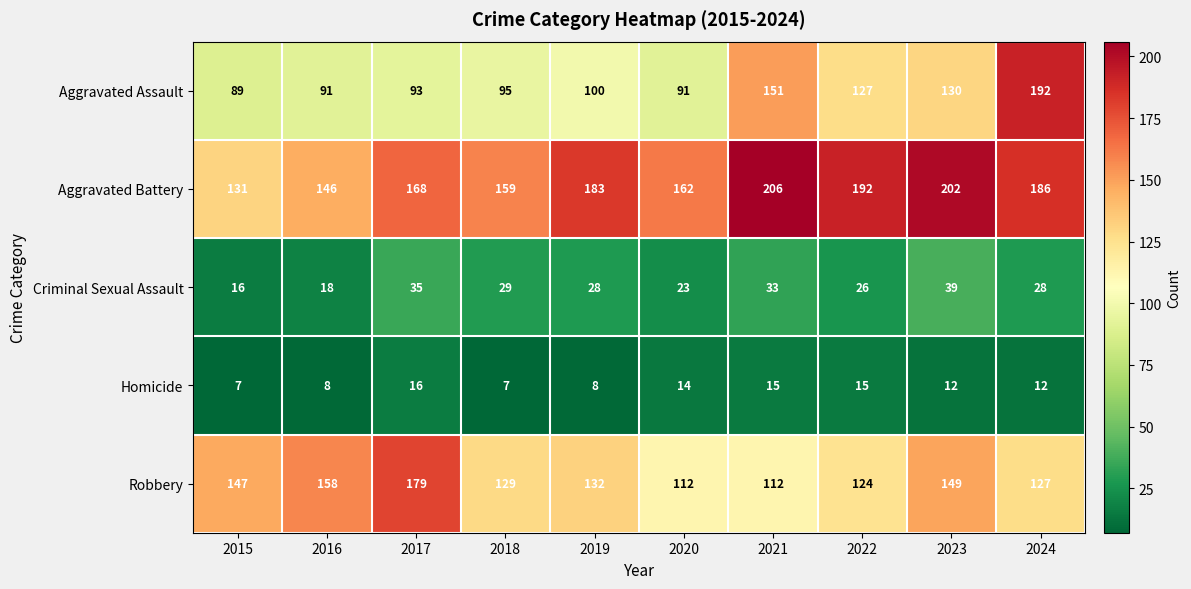

What is the sum of all Aggravated Assault values?

1159